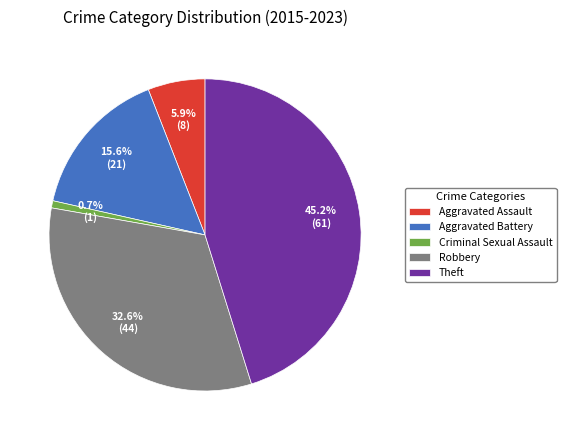

Which category has the biggest portion of the pie?

Theft